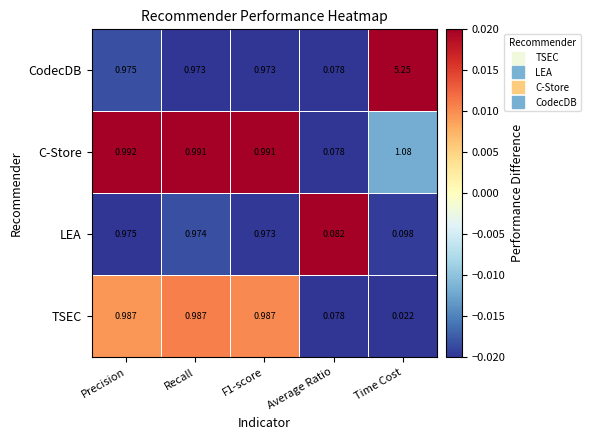

Is the value of C-Store at F1-score greater than the value of LEA at Precision?

Yes